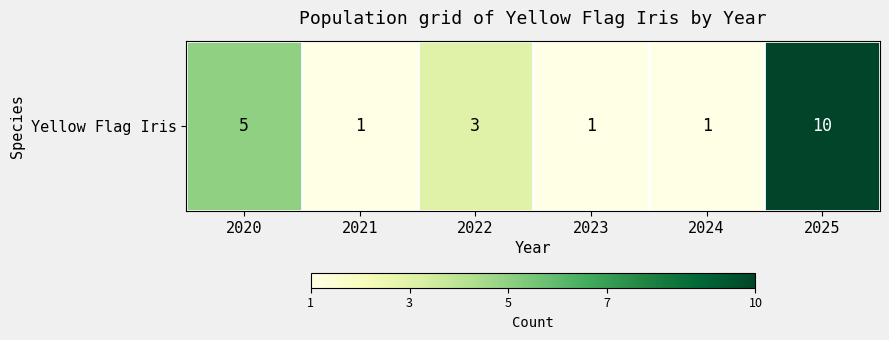

What value does the data have at 2020?

5